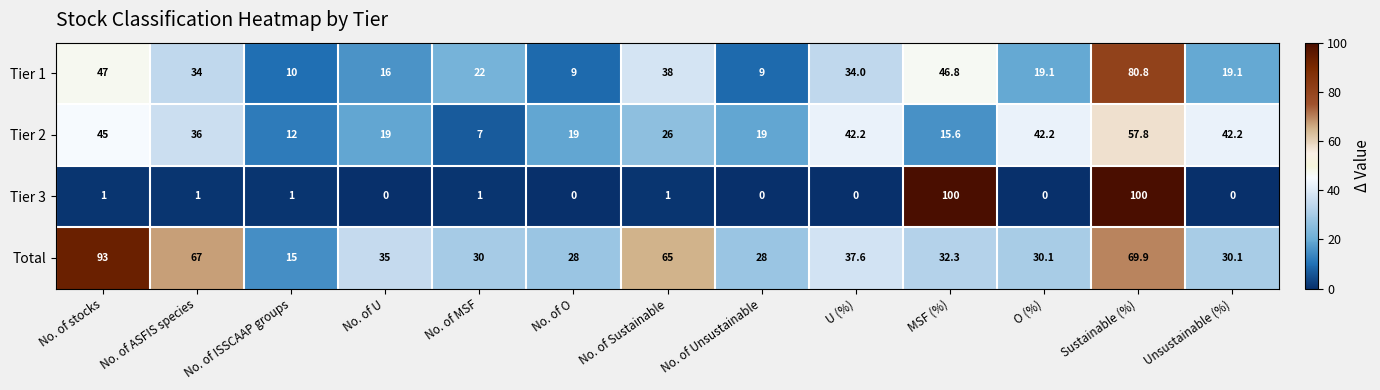

What is the average value of the Tier 1 series?

29.6